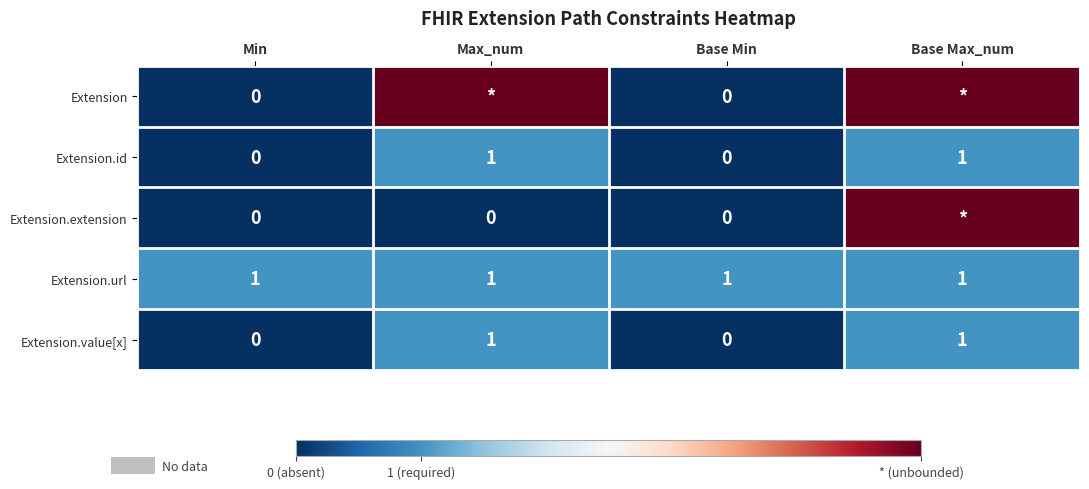

The Extension.url series shows 1 at Min. True or false?

True